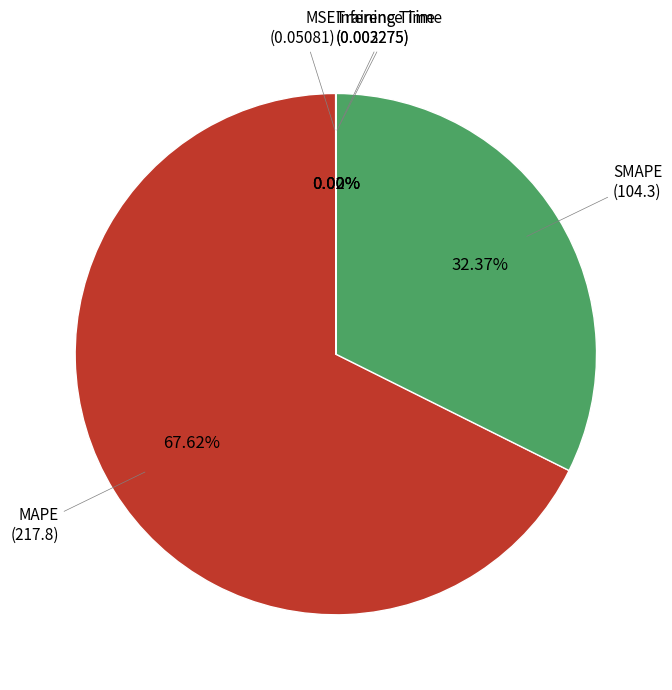

Does any single category account for the majority?

Yes